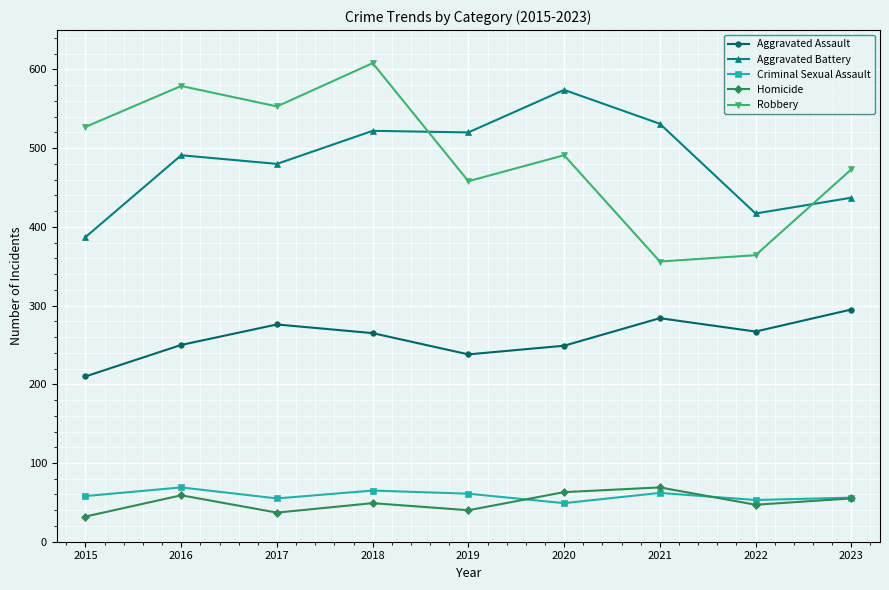

What is the minimum value for Aggravated Battery?

387